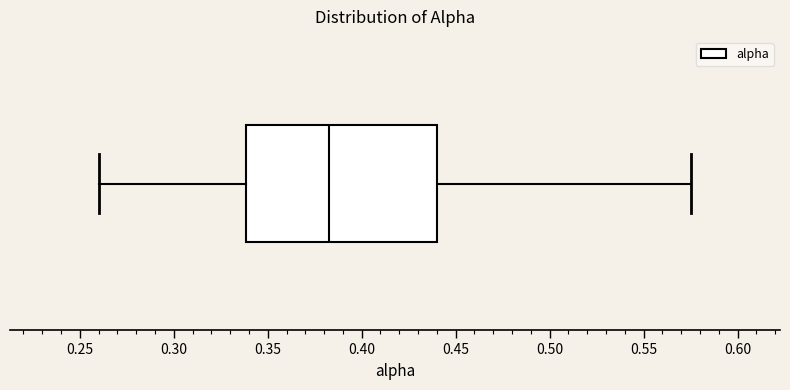

Read this box plot against the x-axis: the position of the median line, the range covered by the box, and the ends of both whiskers. The values are not printed on the chart, so give them approximately, as read against the axis.

median 0.385, box 0.340 to 0.440, whiskers 0.260 to 0.575